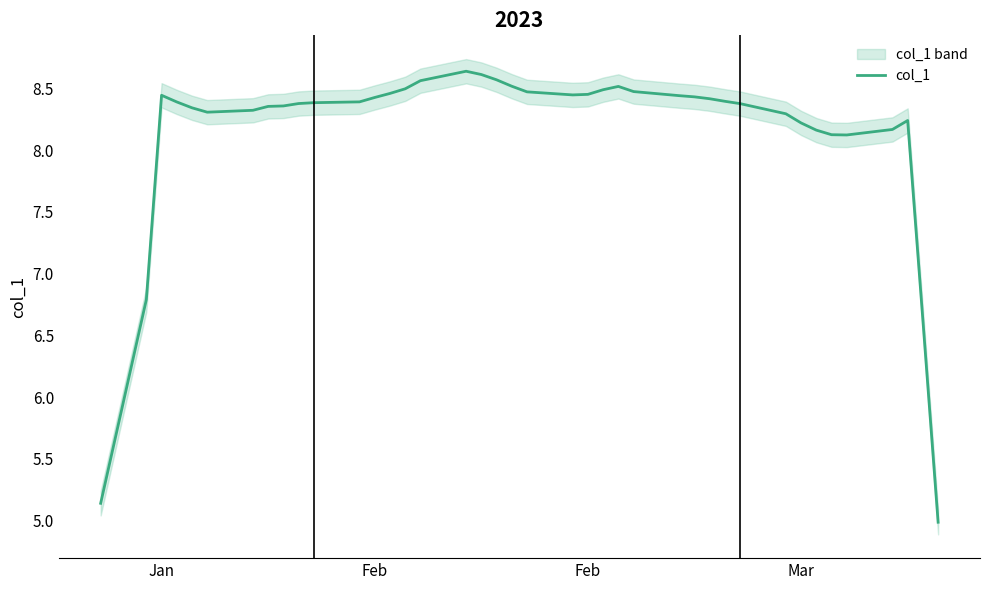

Reading left to right, transcribe all the data shown in this chart.

5.1	6.8	8.4	8.4	8.3	8.3	8.3	8.4	8.4	8.4	8.4	8.4	8.4	8.5	8.5	8.6	8.6	8.6	8.6	8.5	8.5	8.4	8.5	8.5	8.5	8.5	8.4	8.4	8.4	8.4	8.4	8.3	8.2	8.2	8.1	8.1	8.2	8.2	6.6	5.0